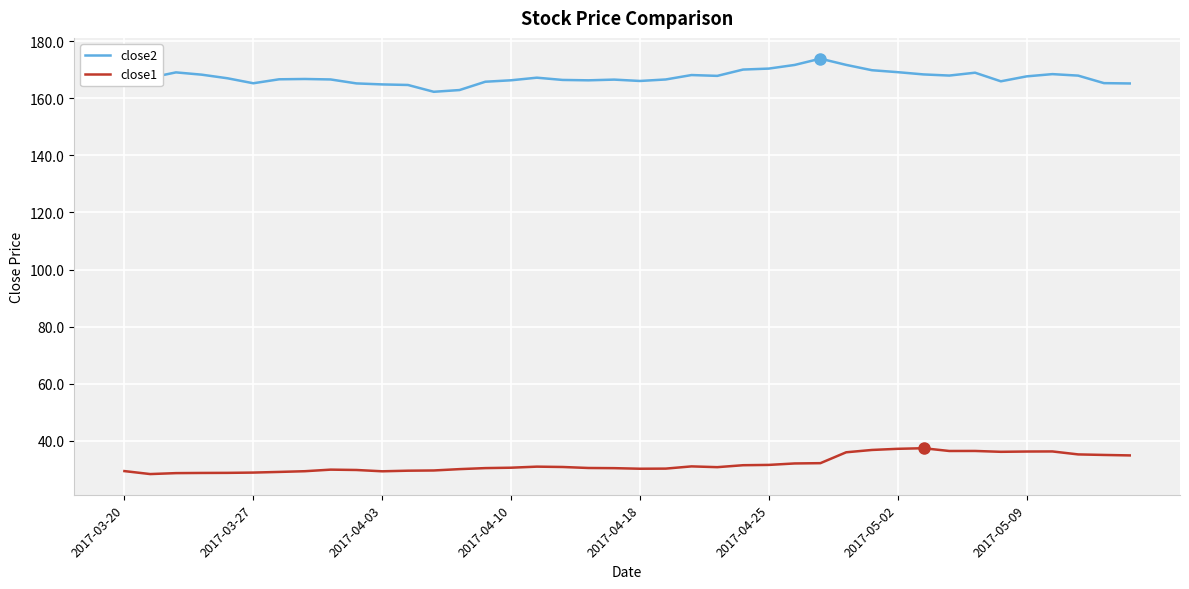

What is the average value of the close2 series?

167.4